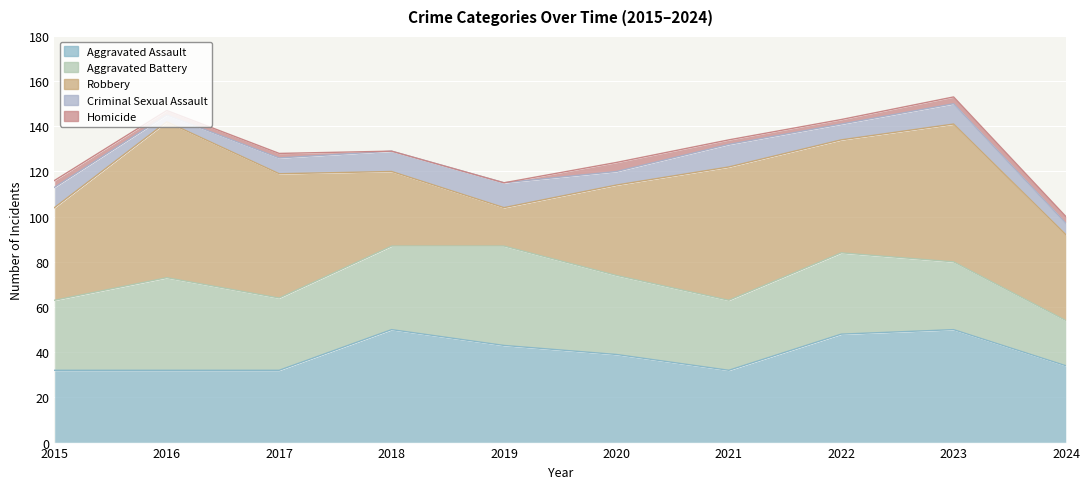

How many lines are shown in the chart?

5